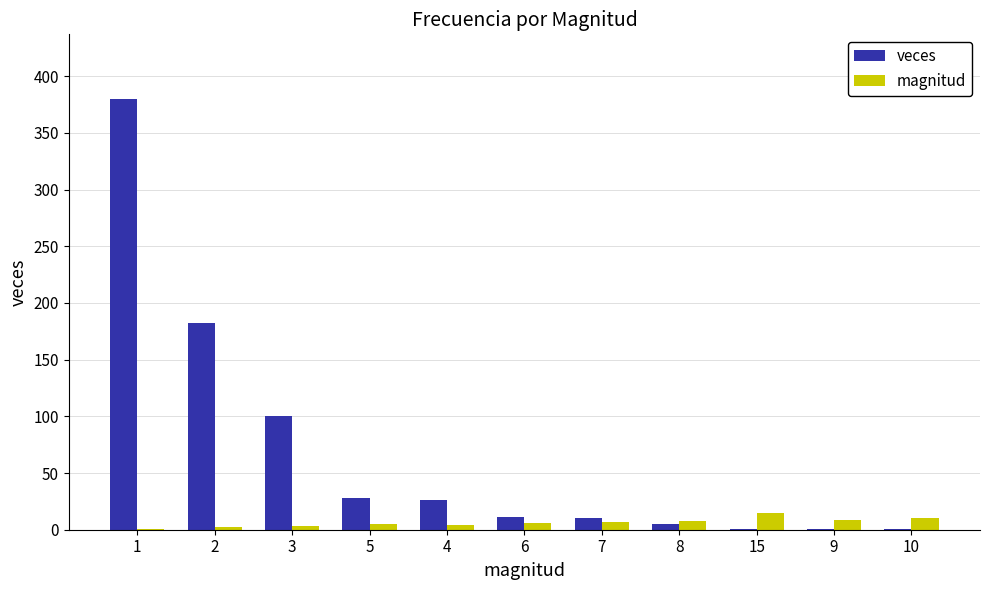

What is the maximum value for veces?

380